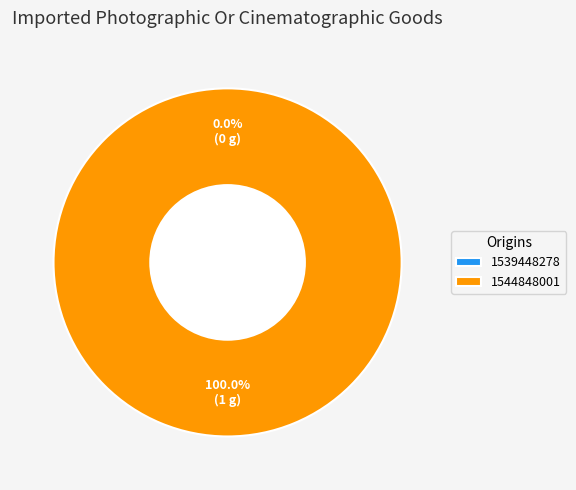

Is the sum of 1539448278 and 1544848001 greater than half?

Yes